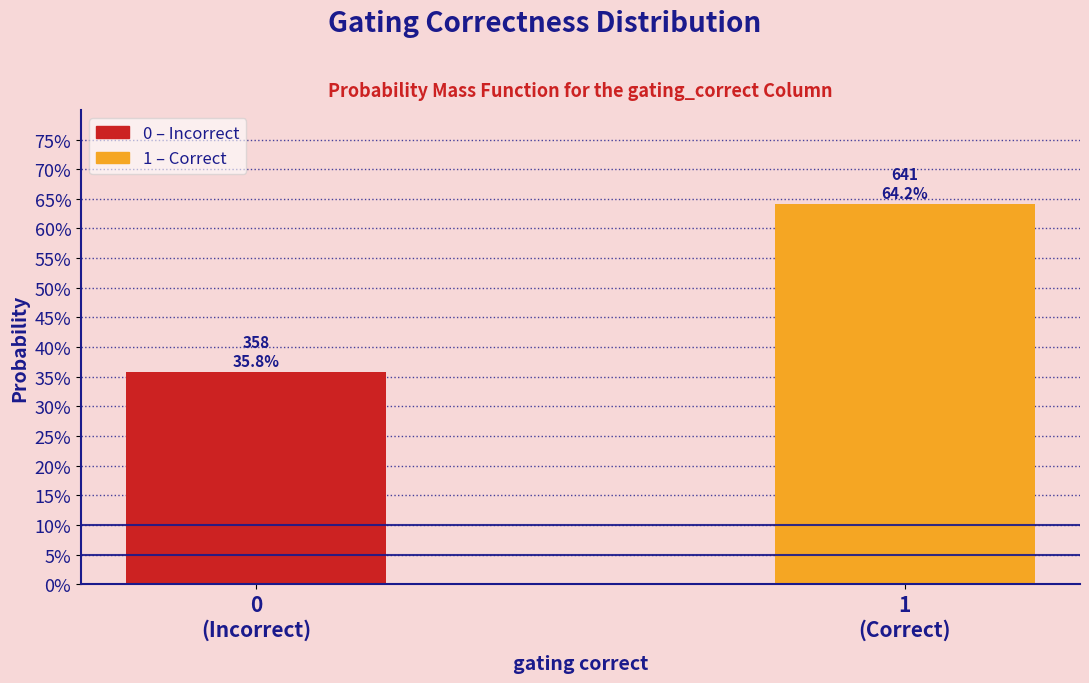

Does the chart contain any negative values?

No